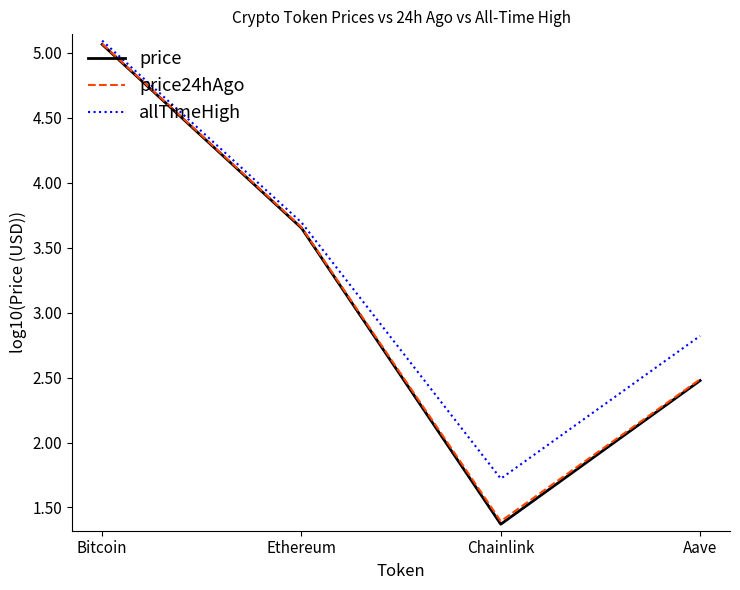

At which label is allTimeHigh closest to 3?

Aave